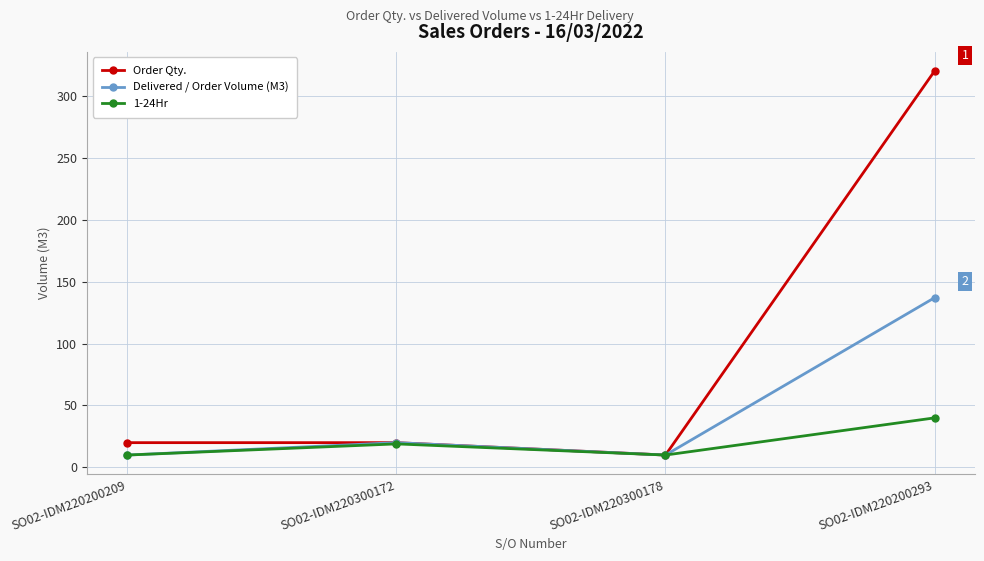

What is the difference between the maximum and minimum values in the Order Qty. series?

310